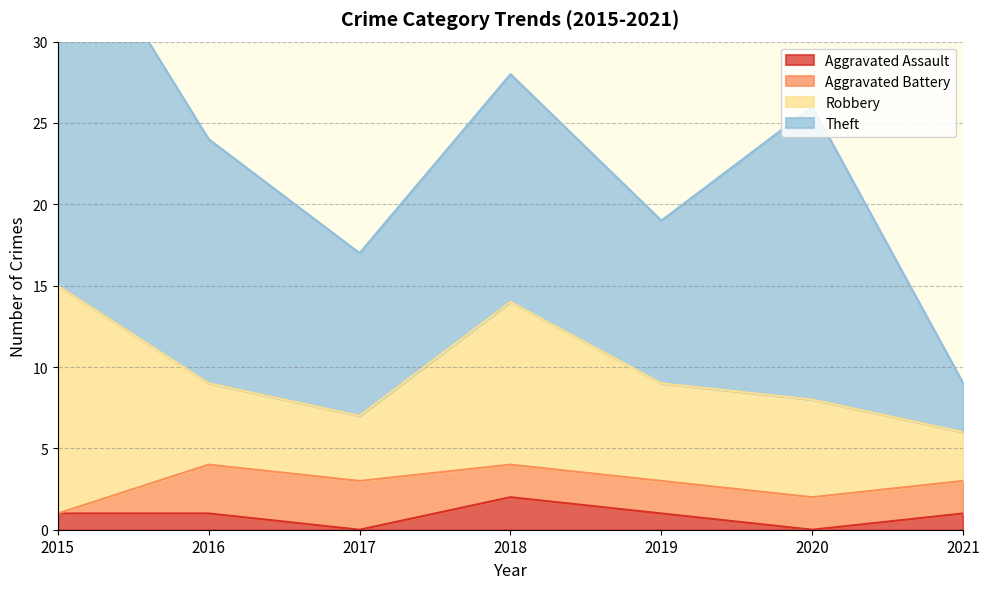

Is it true that Aggravated Battery equals 2 at 2021?

True